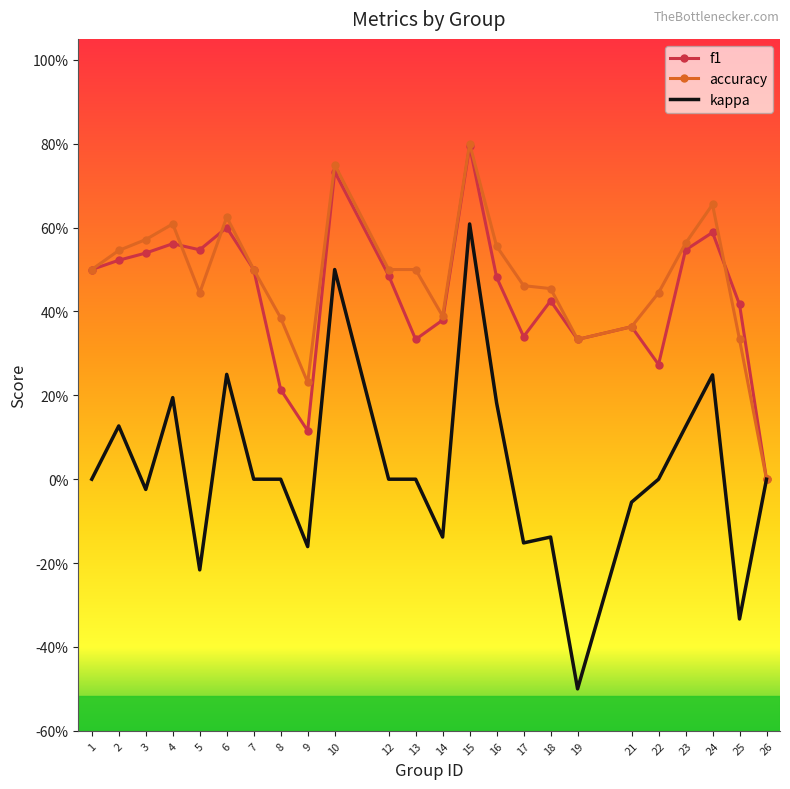

What is the average value of the accuracy series?

0.5